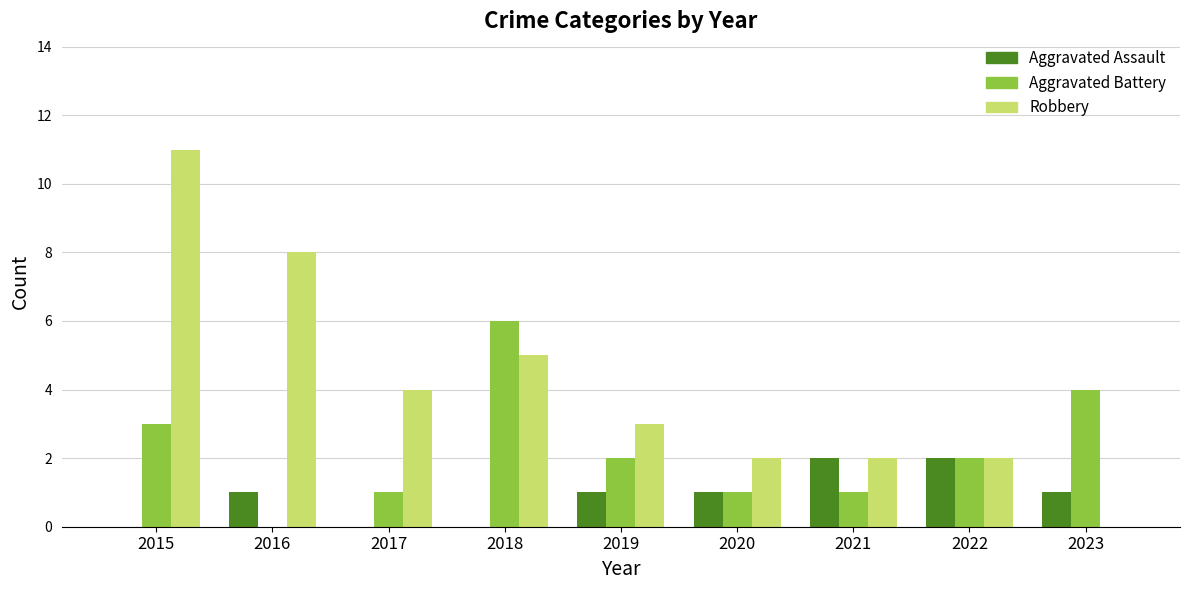

Which series has the largest range (max minus min)?

Robbery